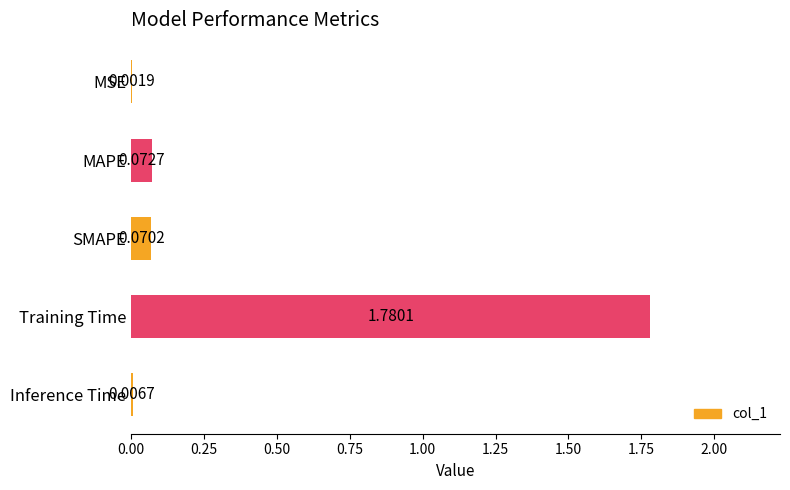

Which has a higher value, Training Time or MAPE?

Training Time